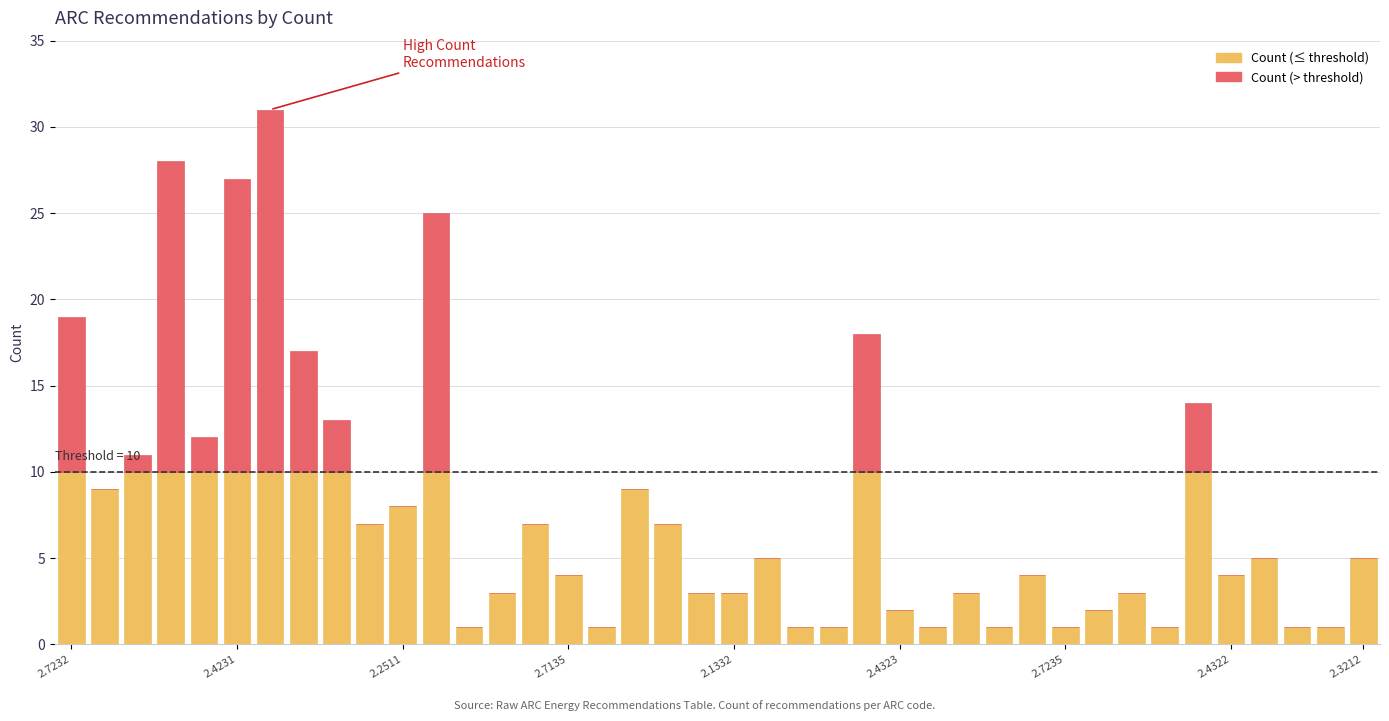

The Count (above threshold) series shows 0 at 29. True or false?

True